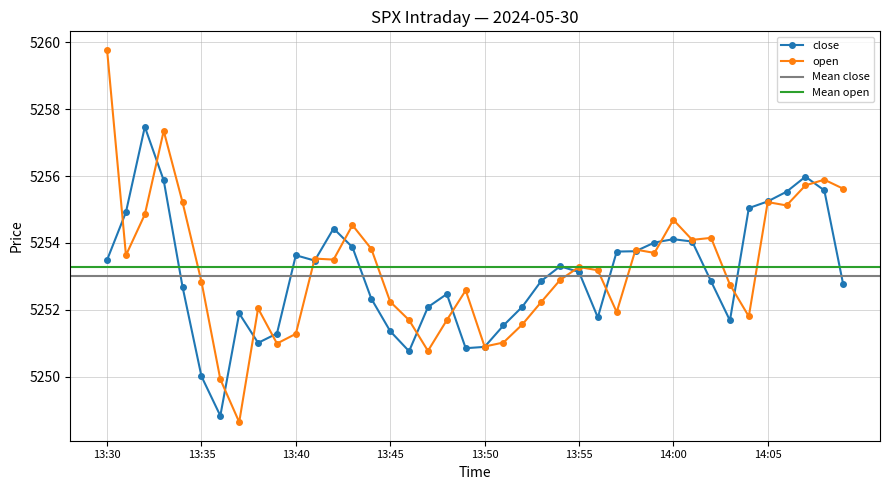

What is the approximate value of open at 13:43?

5254.5